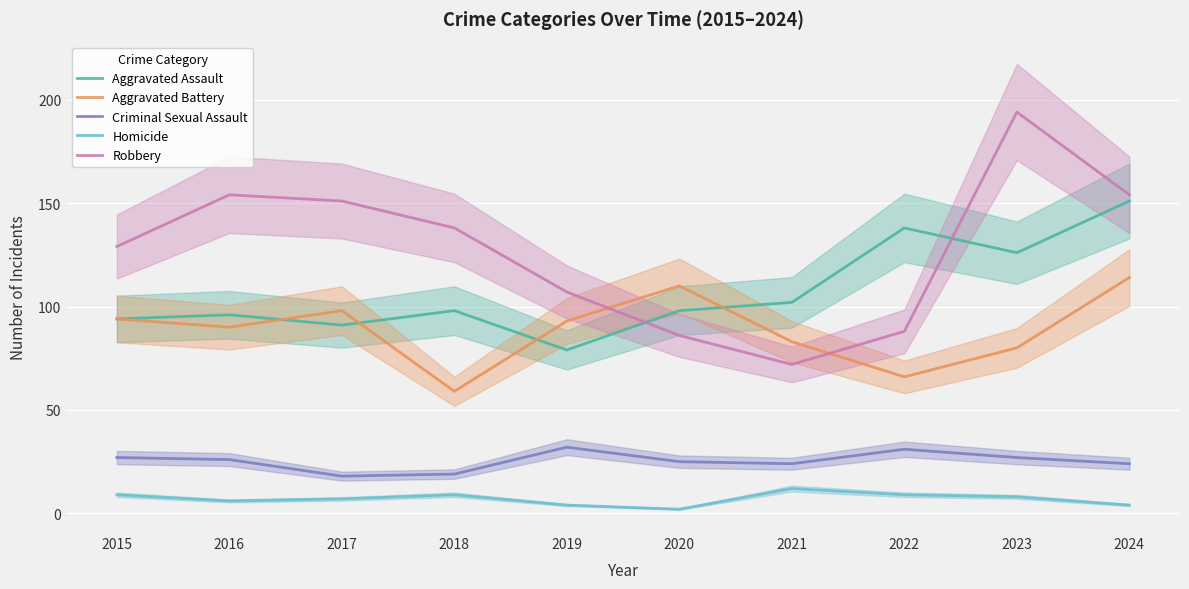

What is the average value of the Robbery series?

127